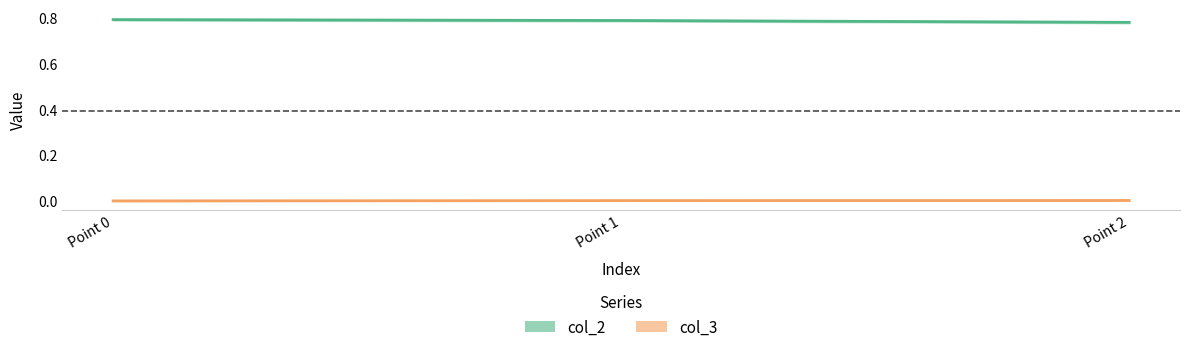

Which series has the largest range (max minus min)?

col_2